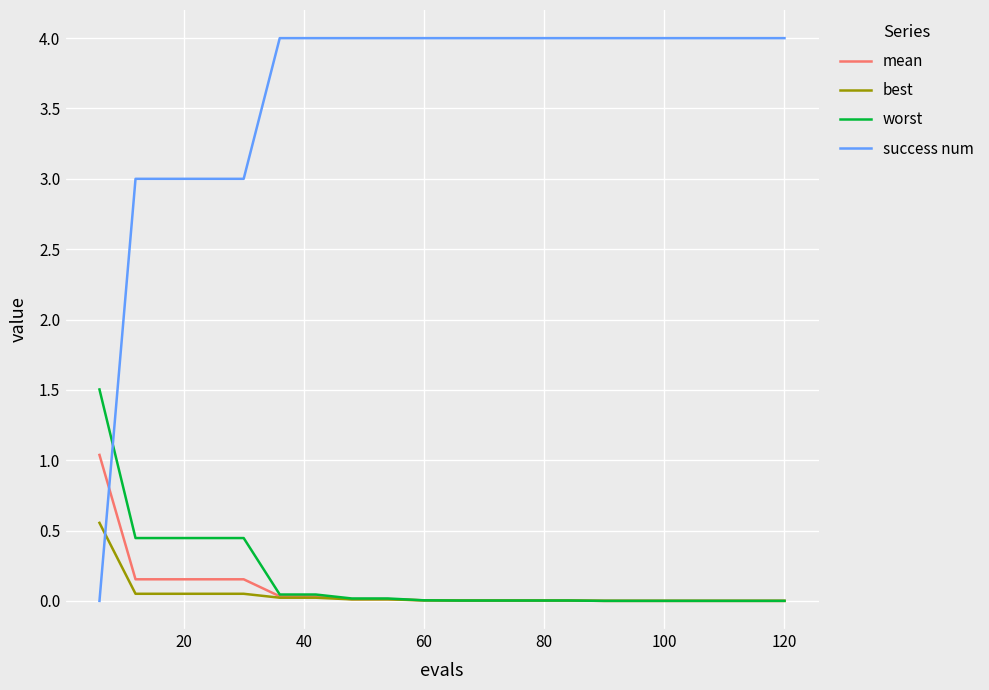

Rank the series by their maximum value, from lowest to highest.

best, mean, worst, success num